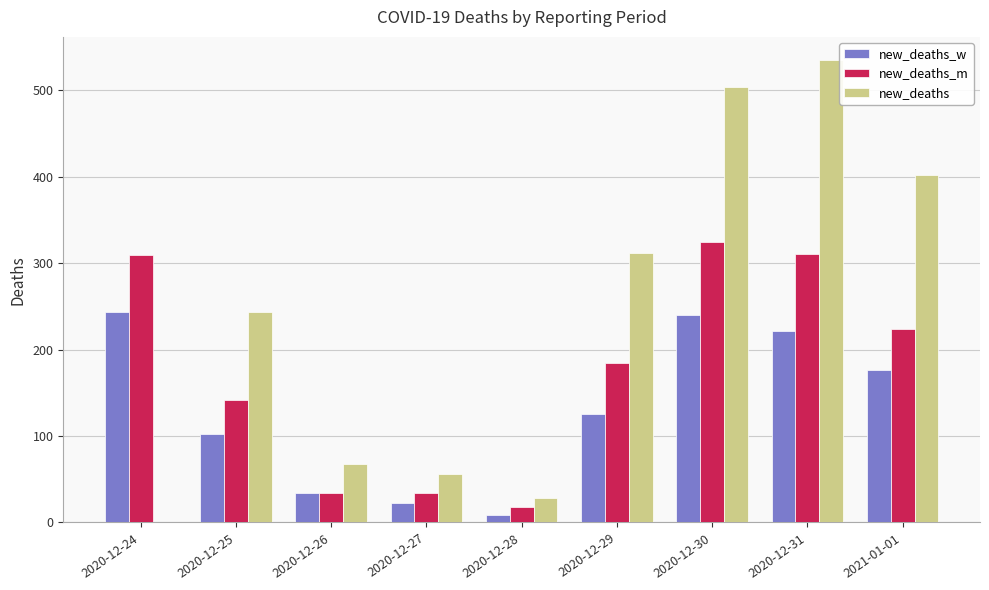

What is the maximum value shown in the chart?

535